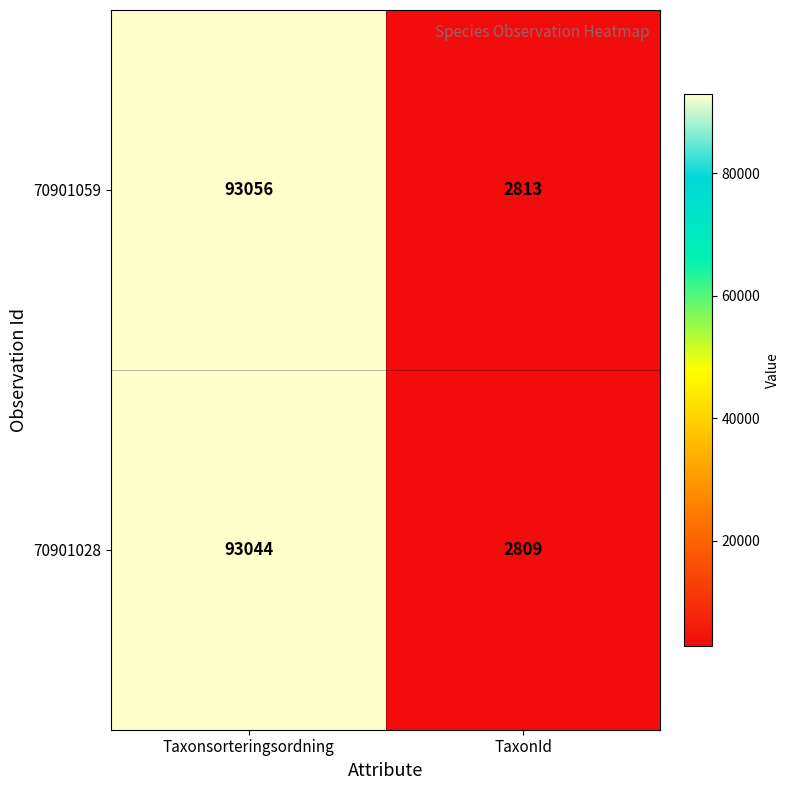

Rank the series by their average value, from lowest to highest.

70901028, 70901059